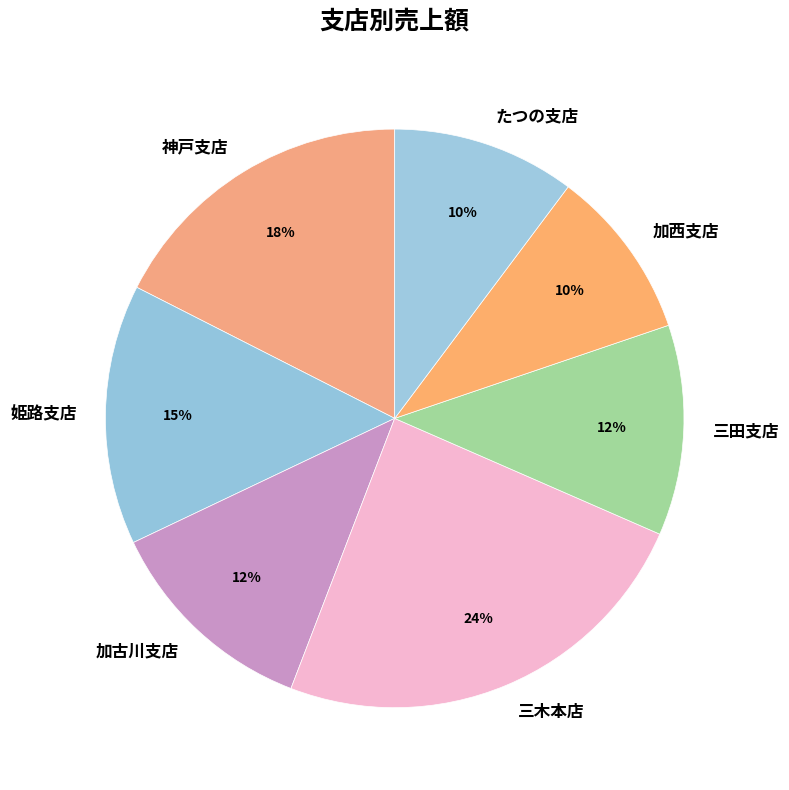

Between 神戸支店 and 加西支店, which is larger?

神戸支店